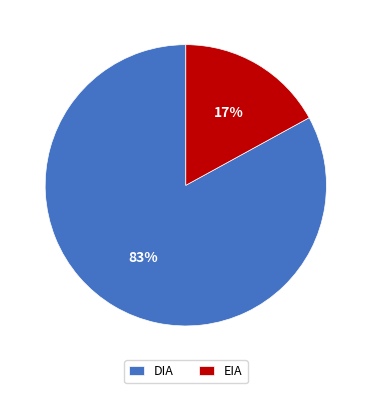

What is the ratio of the value at DIA to the value at EIA?

4.9